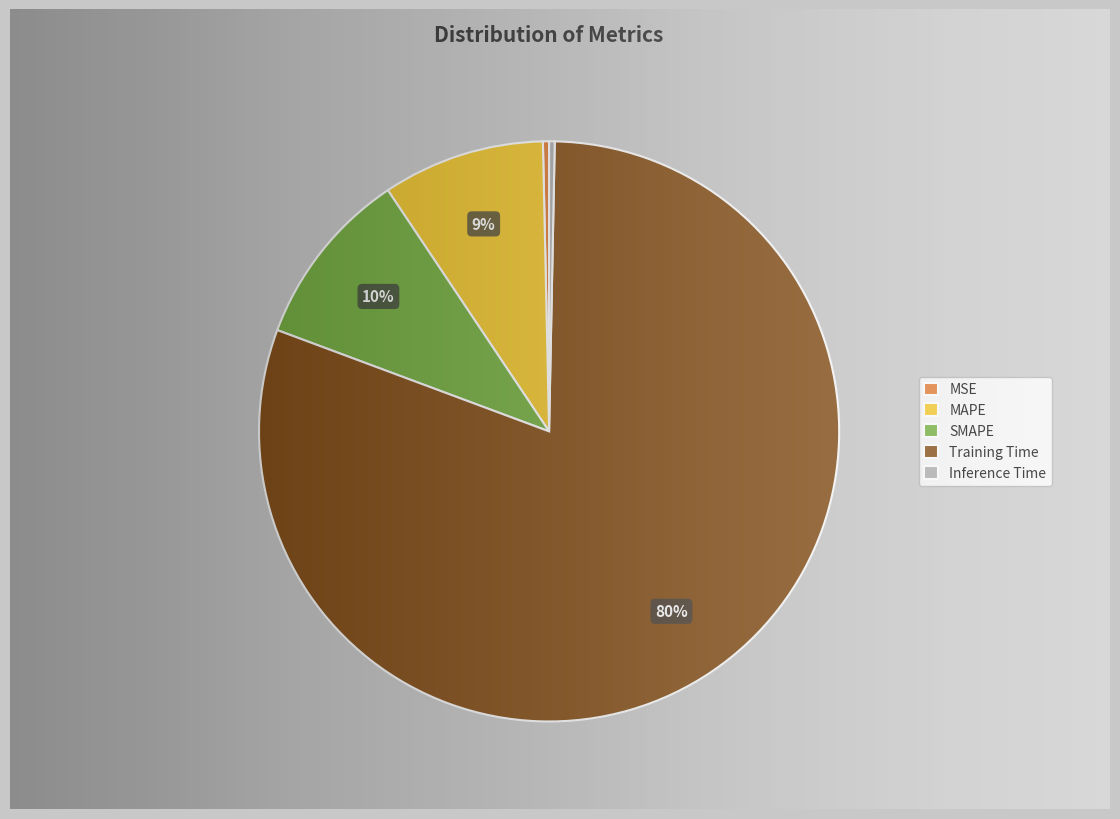

What is the total percentage of Inference Time and MSE?

0.7%